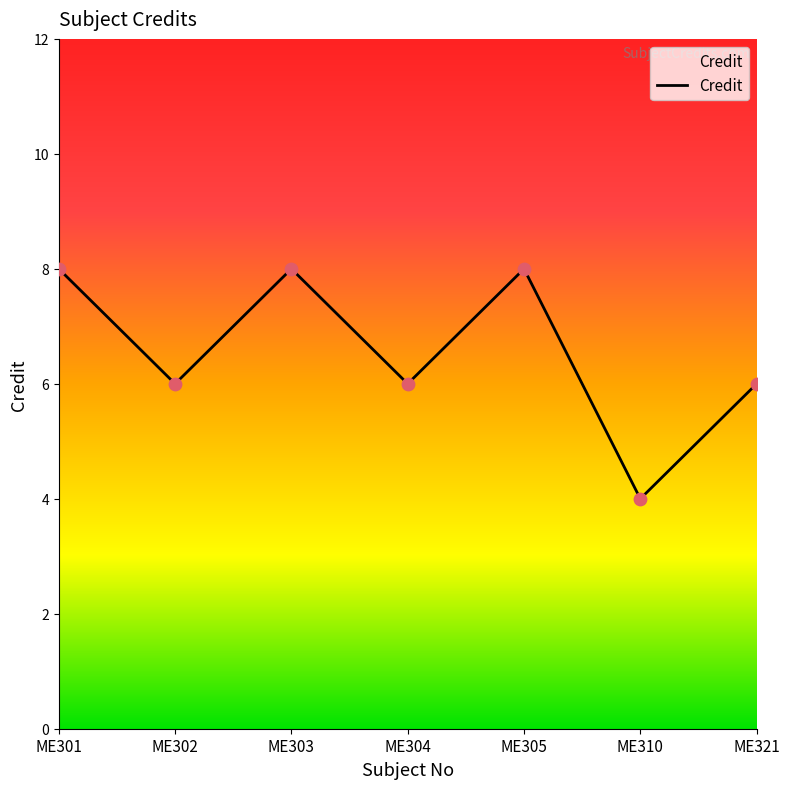

Approximately how many times larger is the value at ME305 compared to ME301?

1.0